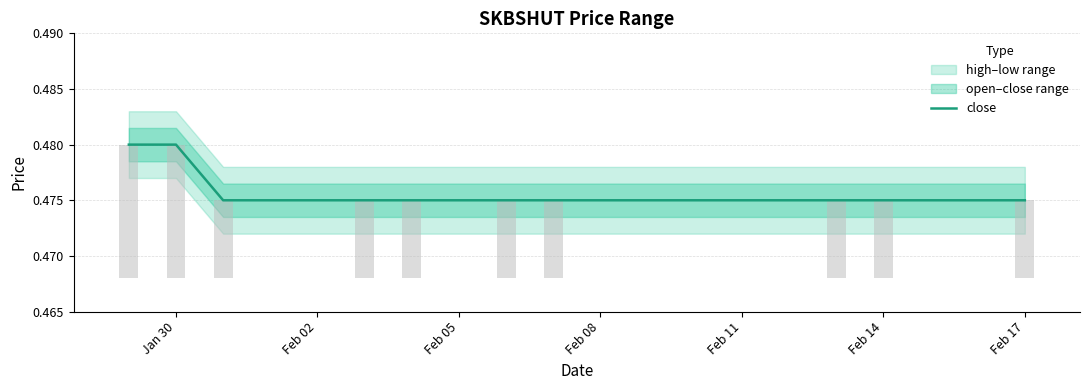

What is the average value?

0.5